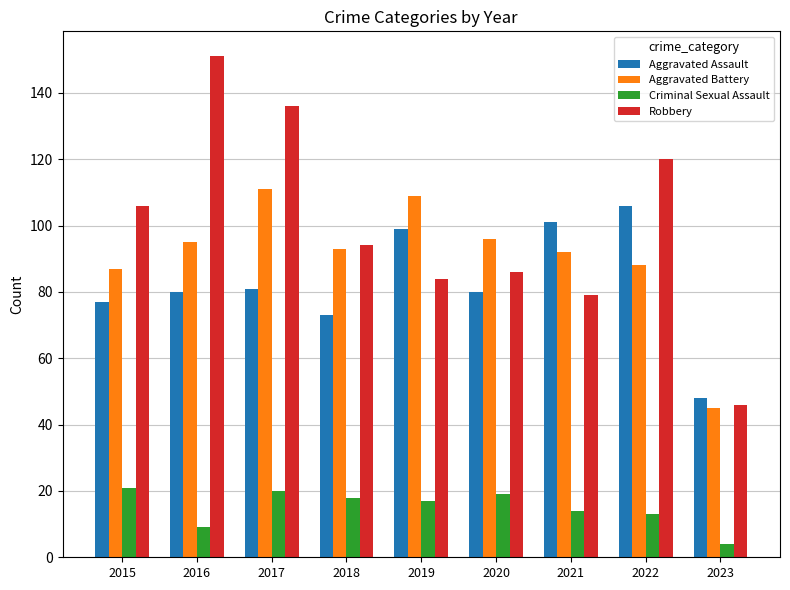

At which label does Criminal Sexual Assault reach its minimum?

2023